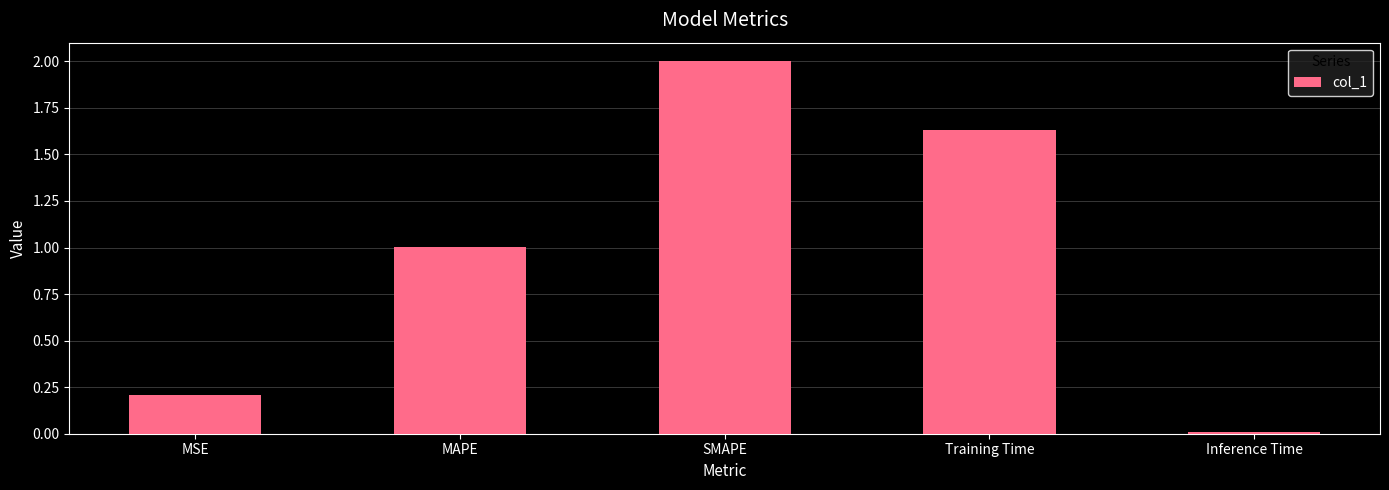

Are the bars horizontal?

No